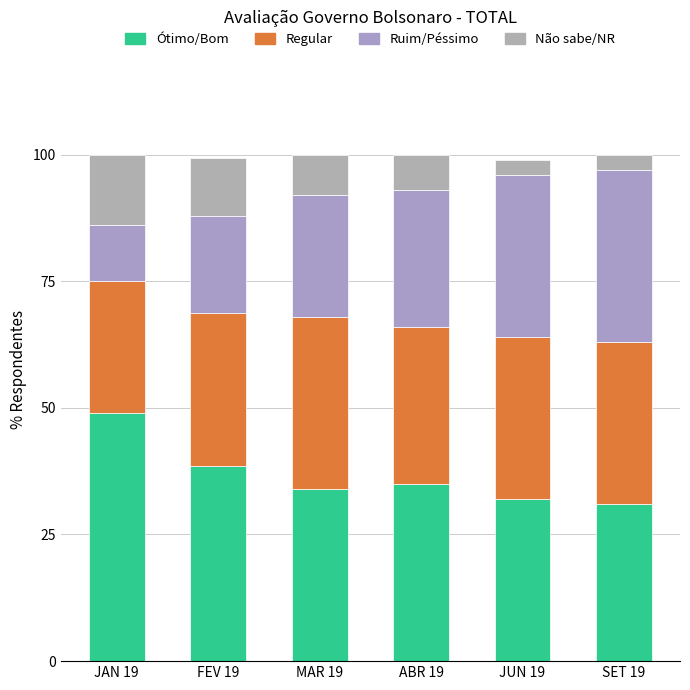

What is the sum of all Regular values?

185.2